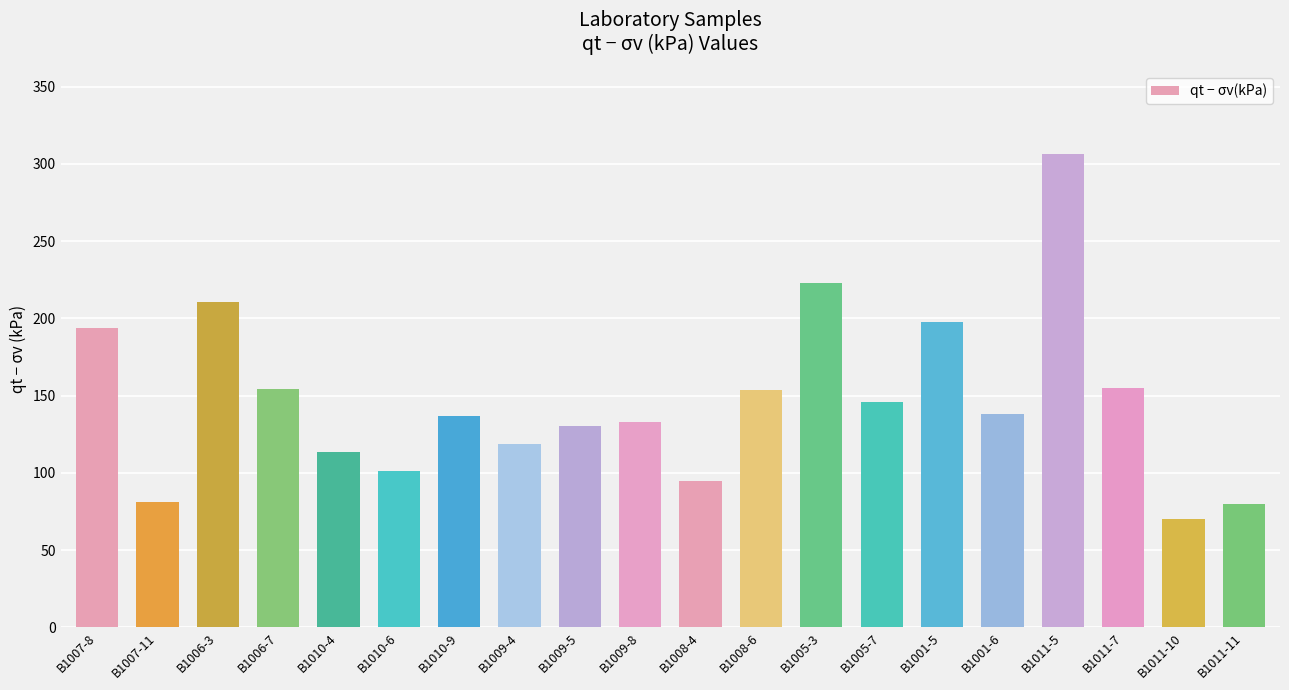

Which category has the lowest value across all series?

B1011-10